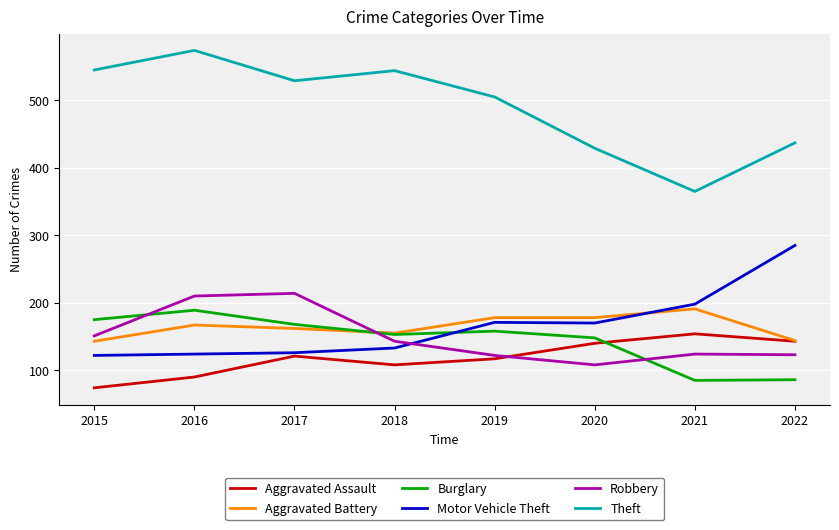

True or false: Aggravated Battery has more than 1 interior local peaks.

True